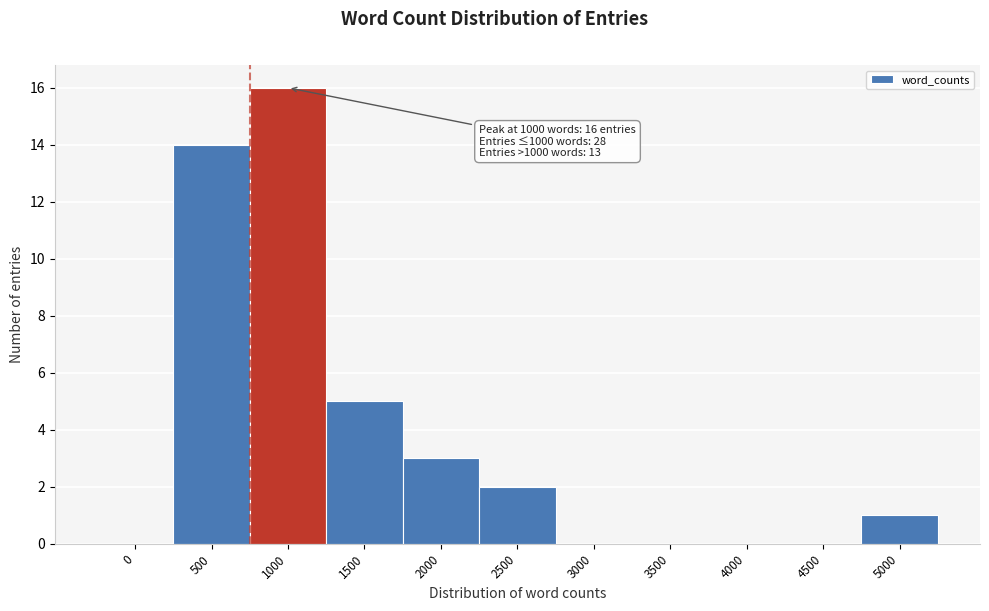

Reading left to right, what are all the values shown in this chart?

0=0	500=14	1000=16	1500=5	2000=3	2500=2	3000=0	3500=0	4000=0	4500=0	5000=1